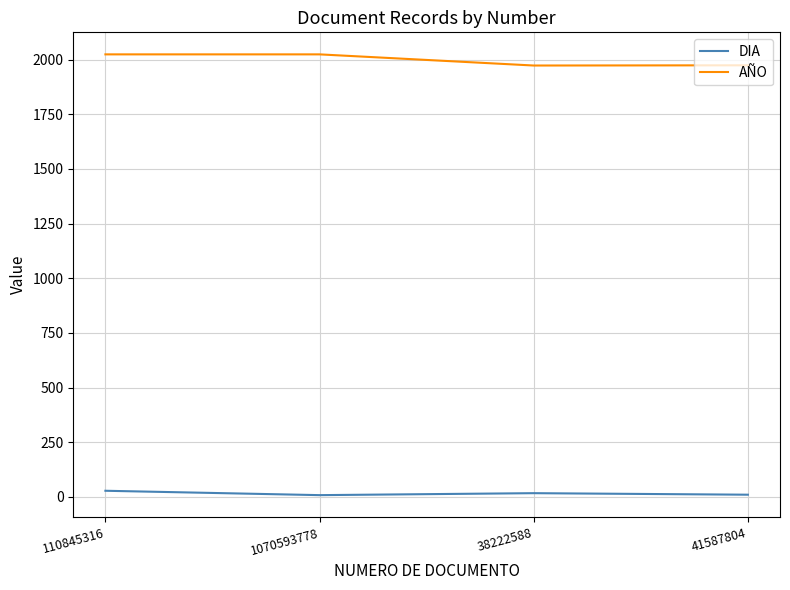

Is the value of DIA at 110845316 greater than the value of AÑO at 38222588?

No